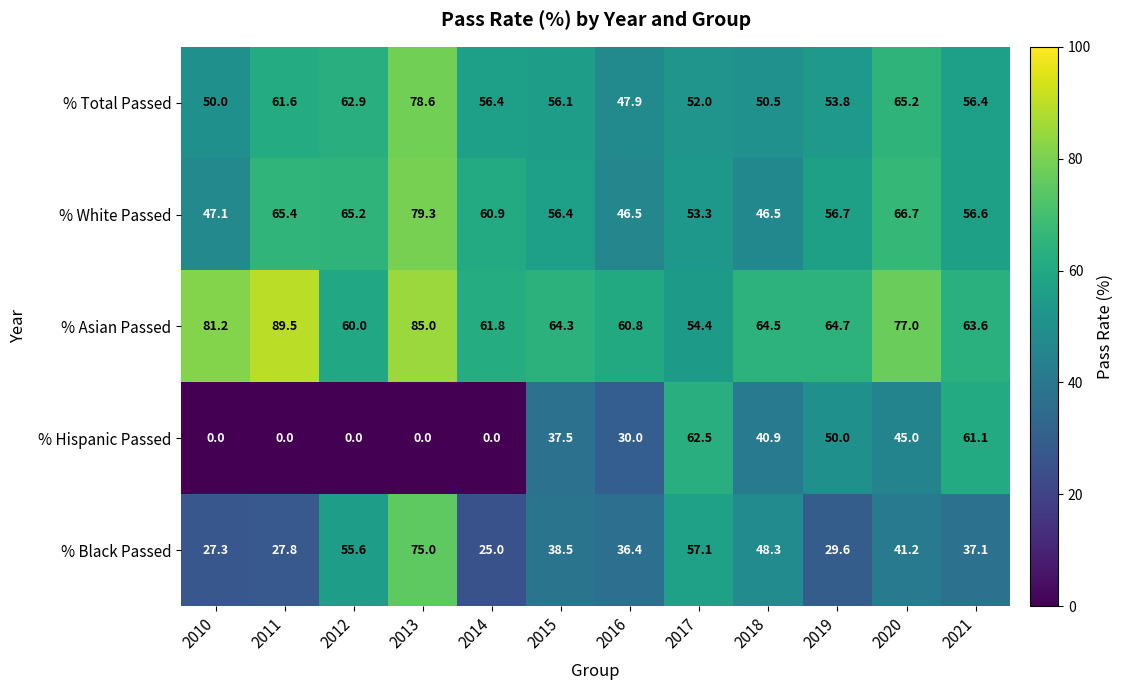

At which category is the sum across all series the highest?

2013